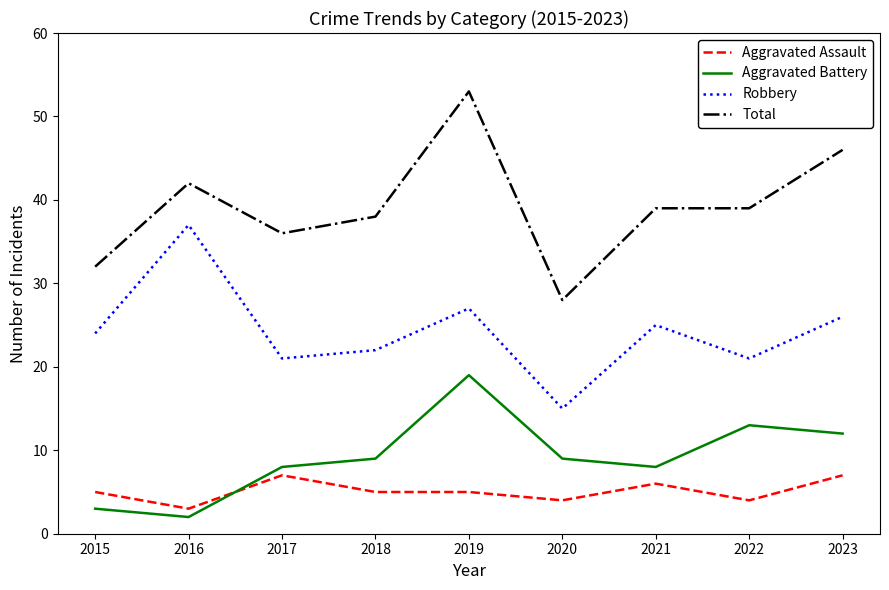

Which series has the largest range (max minus min)?

Total